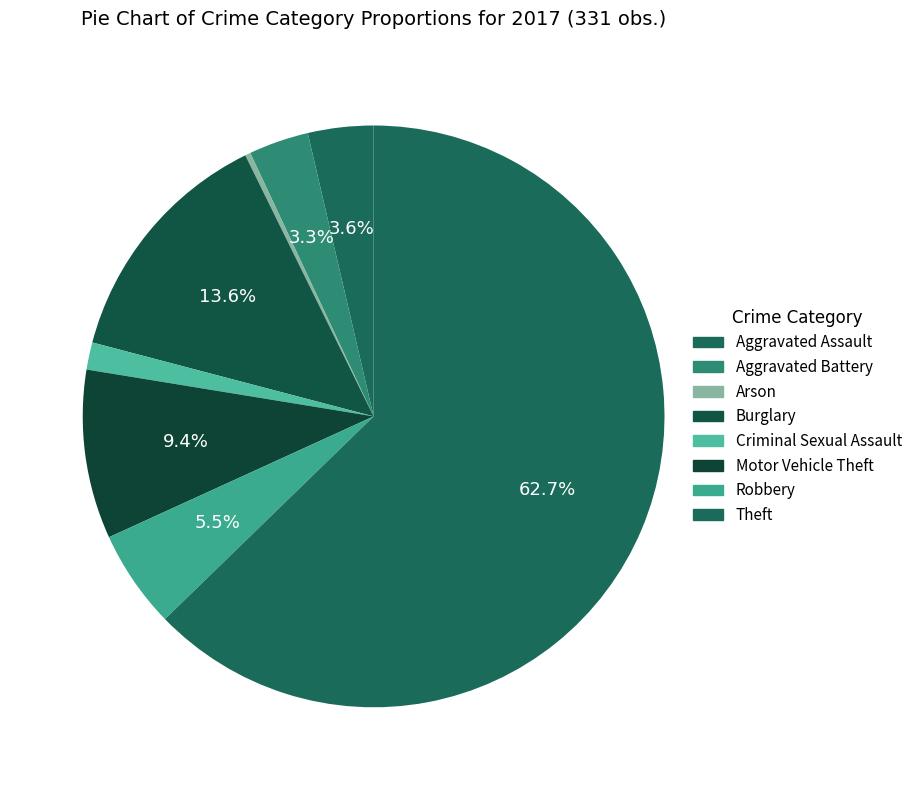

How many slices are in this pie chart?

8